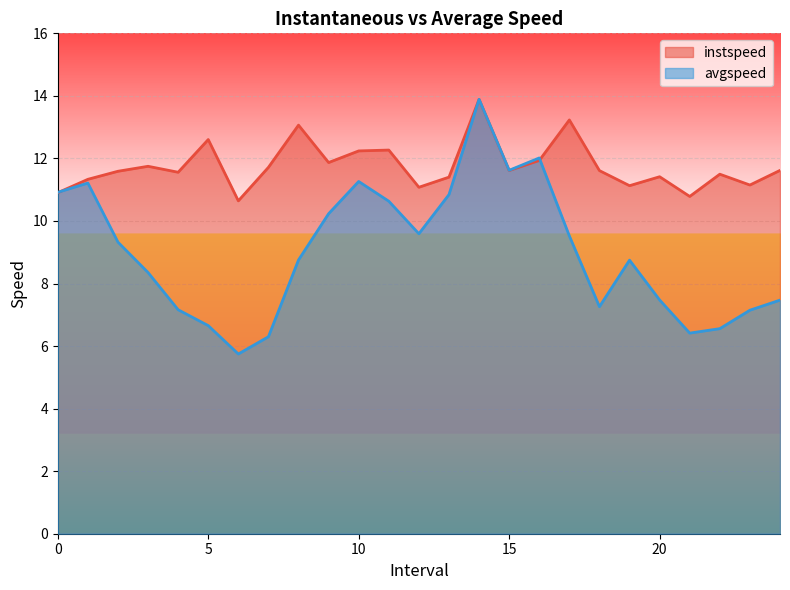

Rank the categories by instspeed value from highest to lowest.

14.0, 17.0, 8.0, 5.0, 11.0, 10.0, 16.0, 9.0, 3.0, 7.0, 24.0, 15.0, 18.0, 2.0, 4.0, 22.0, 20.0, 13.0, 1.0, 23.0, 19.0, 12.0, 0.0, 21.0, 6.0